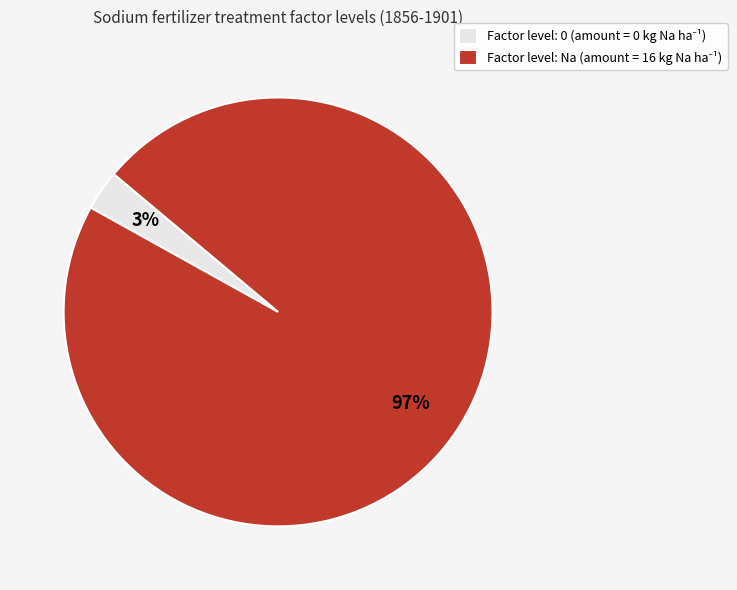

To the nearest percent, what is the difference between the largest and smallest slice percentages?

94%